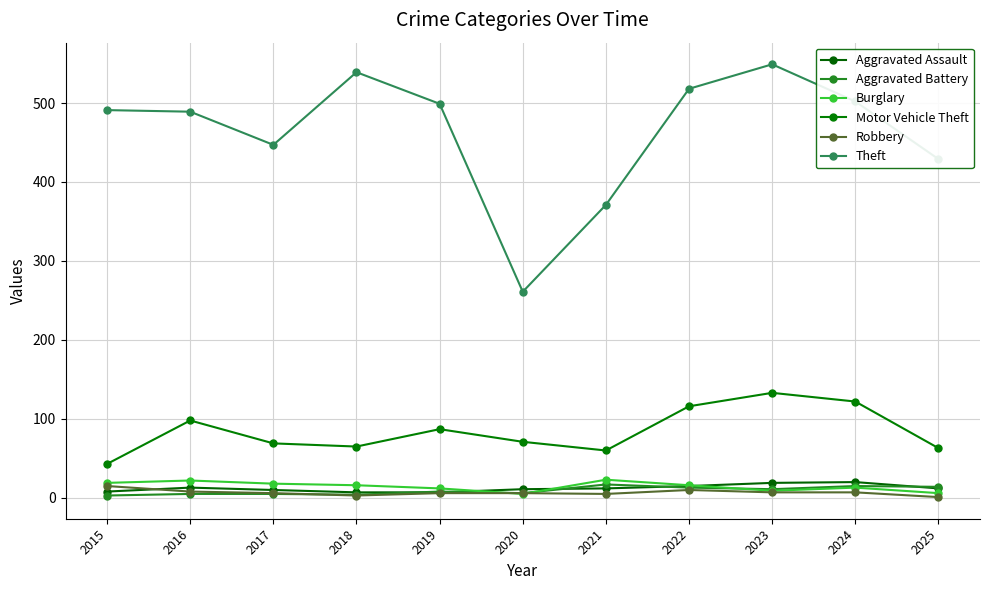

Rank the categories by Aggravated Battery value from highest to lowest.

2021, 2024, 2025, 2022, 2023, 2019, 2020, 2016, 2017, 2018, 2015